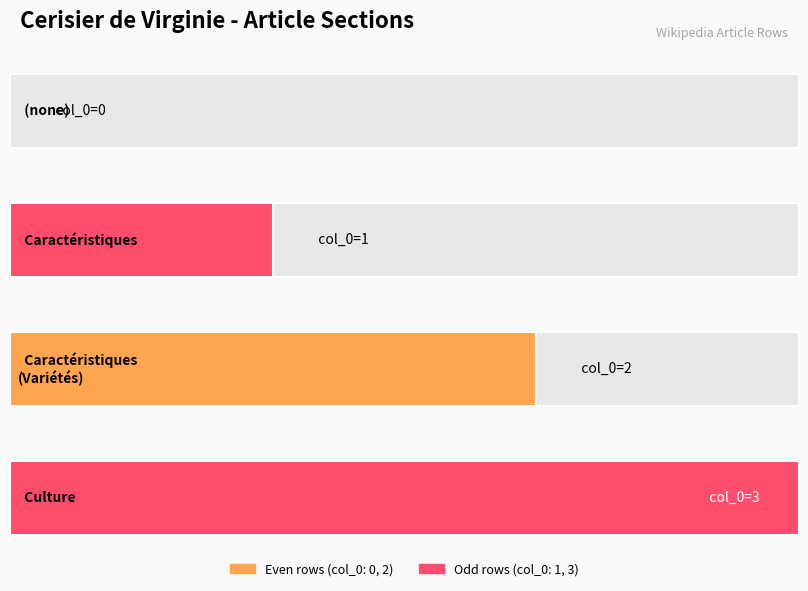

What is the value of the 3rd bar from the left?

2